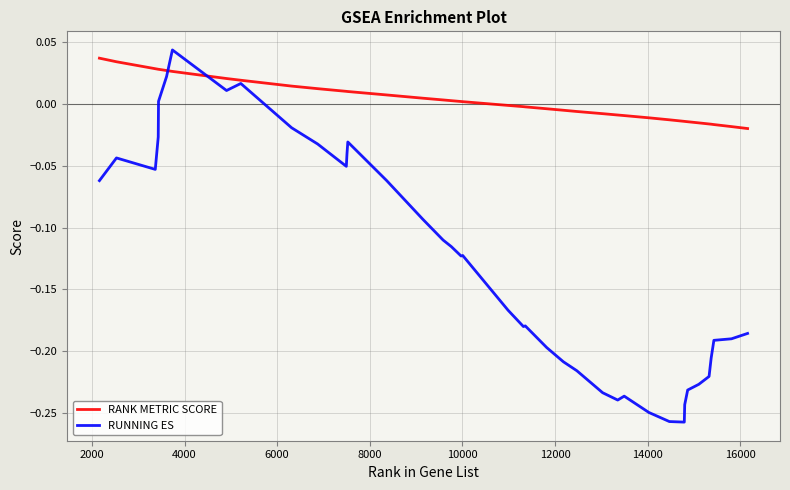

Which series has the largest range (max minus min)?

RUNNING ES